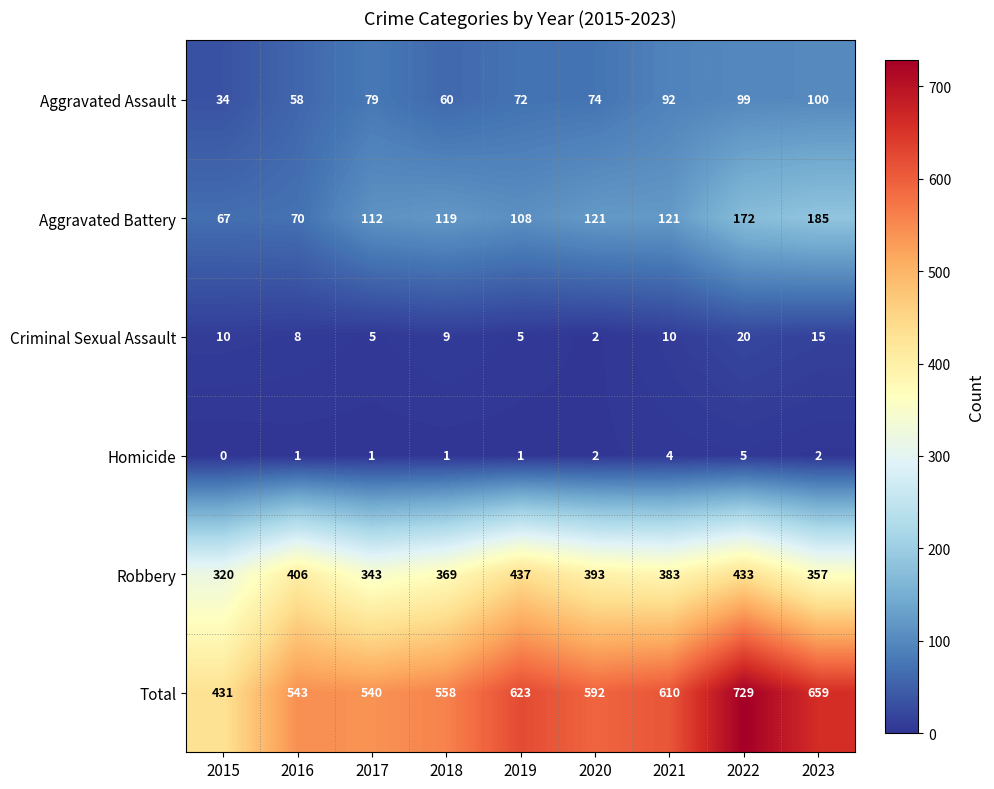

What is the sum of all Aggravated Assault values?

668